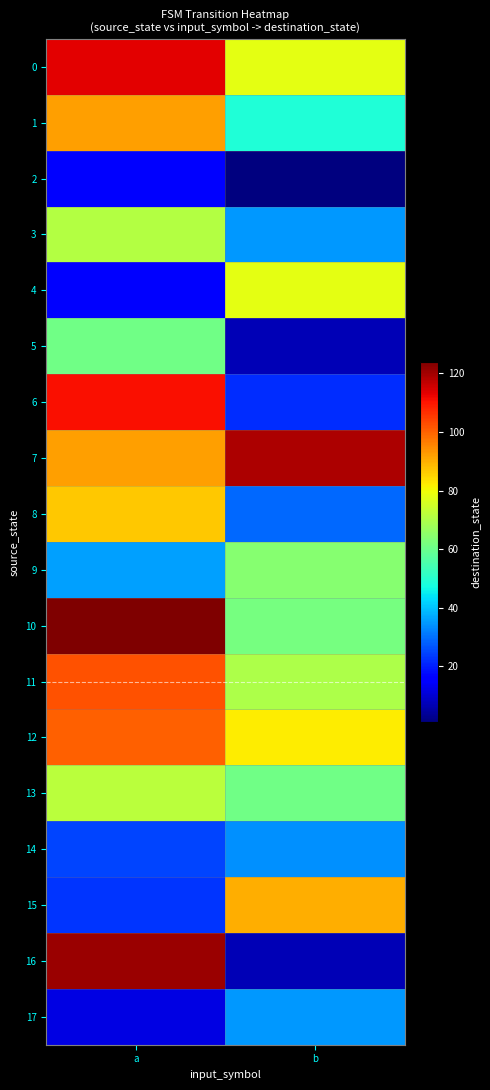

What is the maximum value shown in the chart?

124